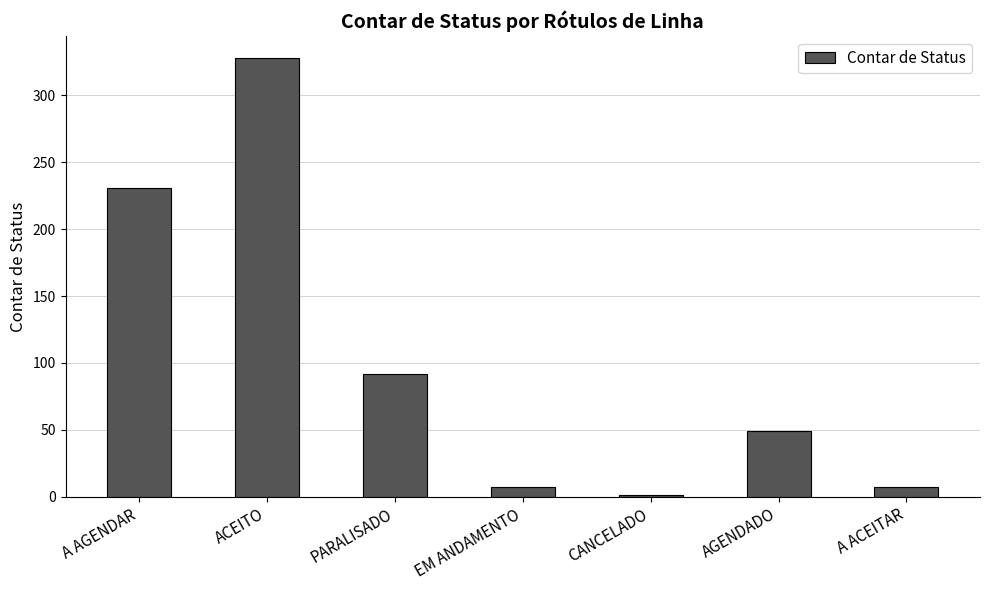

Reading right to left, what are all the values shown in this chart?

A ACEITAR=7	AGENDADO=49	CANCELADO=1	EM ANDAMENTO=7	PARALISADO=92	ACEITO=328	A AGENDAR=231